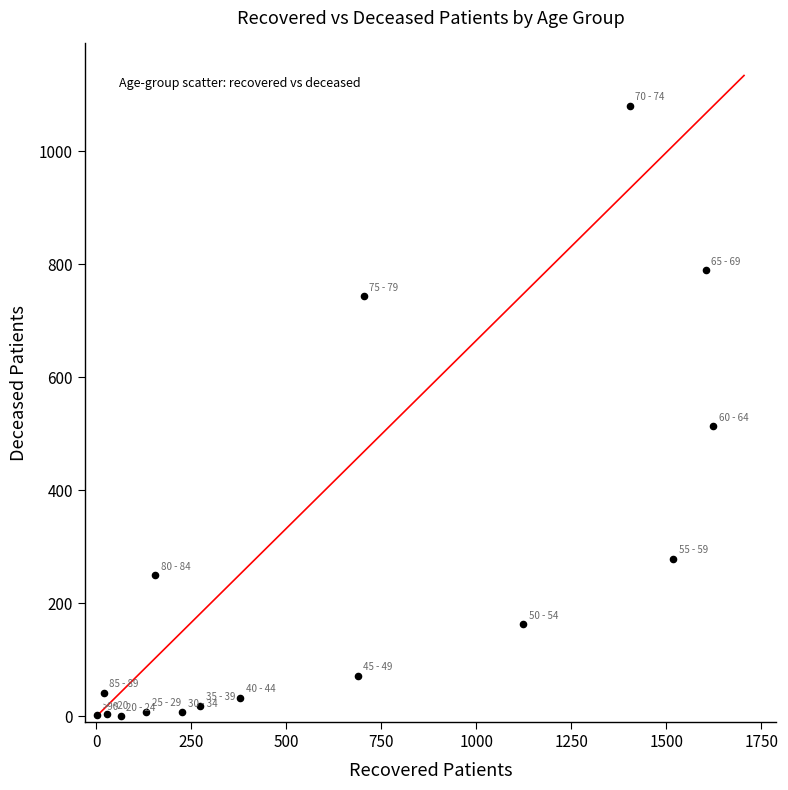

What Y value in the scatter plot is closest to 540?

513